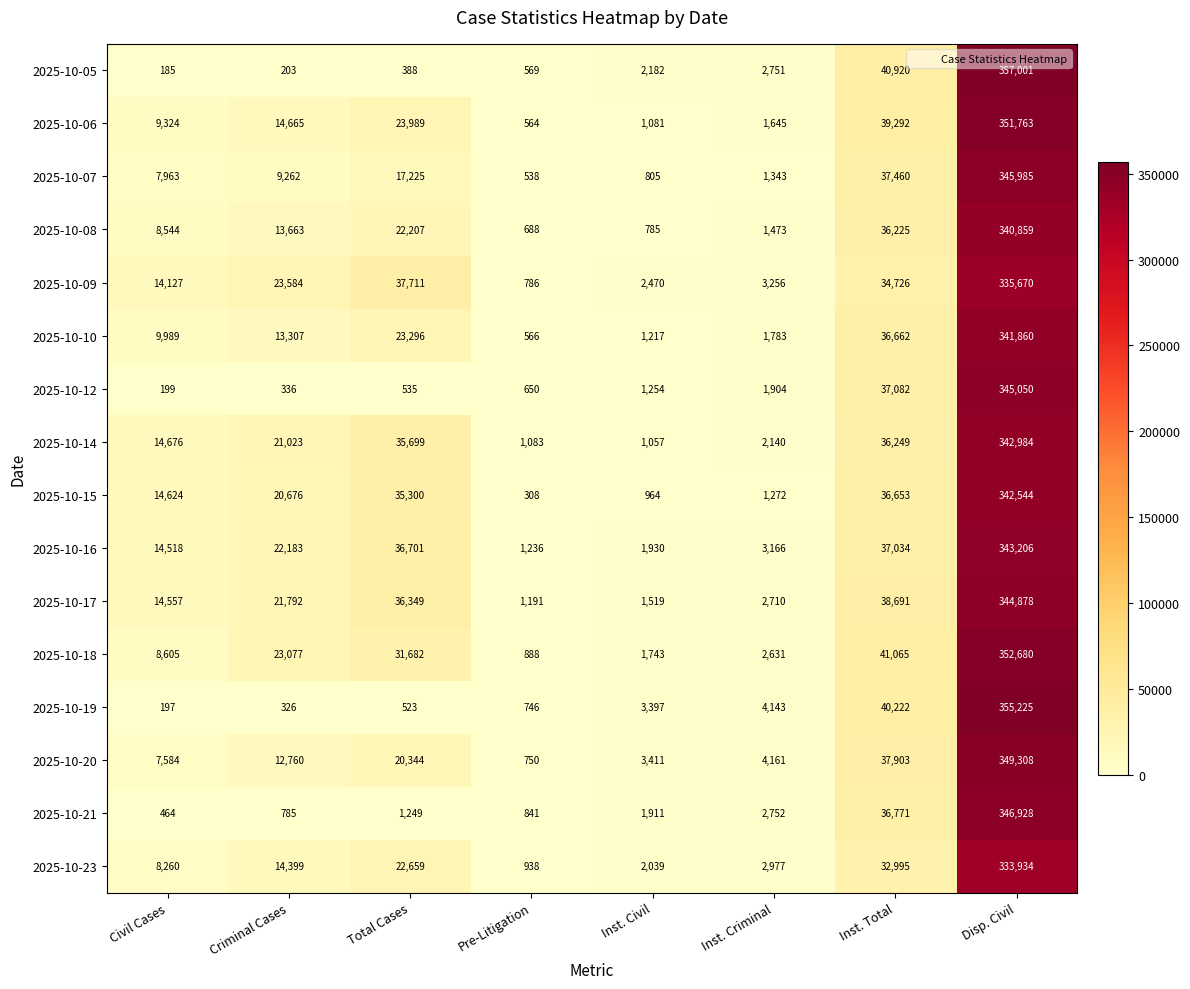

Which label corresponds to the largest value in the chart?

Disp. Civil